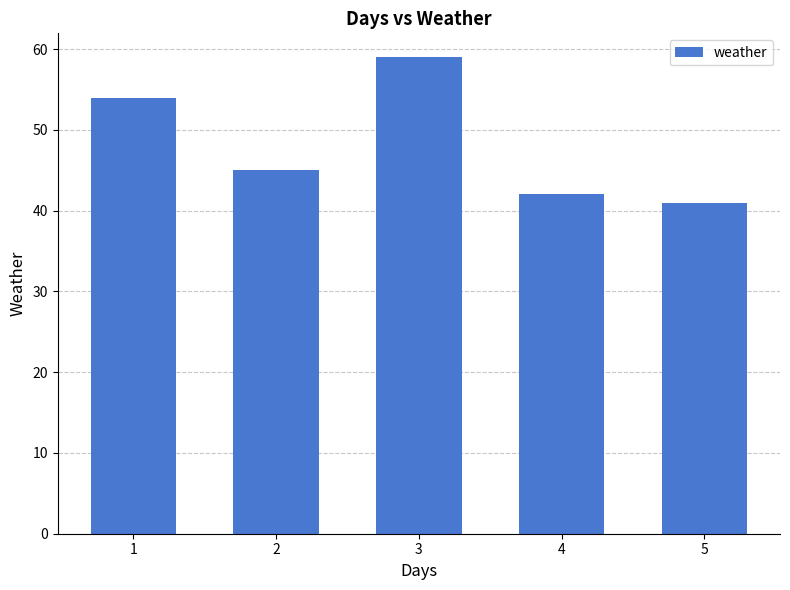

Approximately how many times larger is the value at 2 compared to 5?

1.1